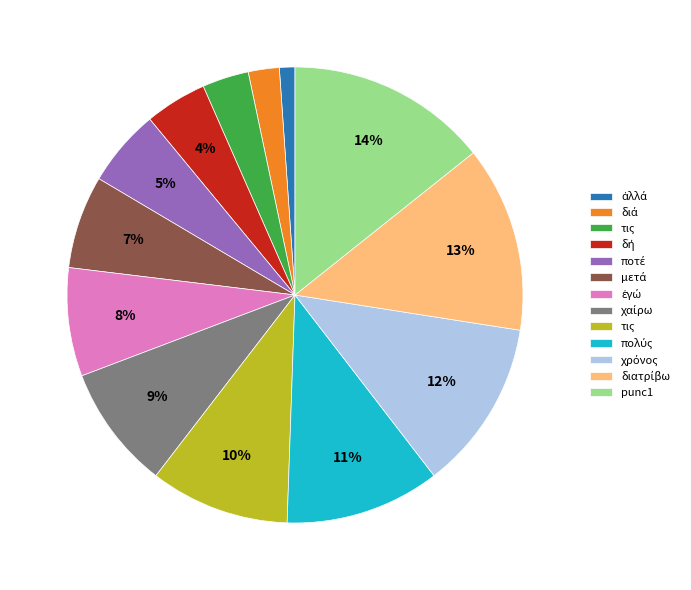

To the nearest percent, what is the average slice percentage?

8%